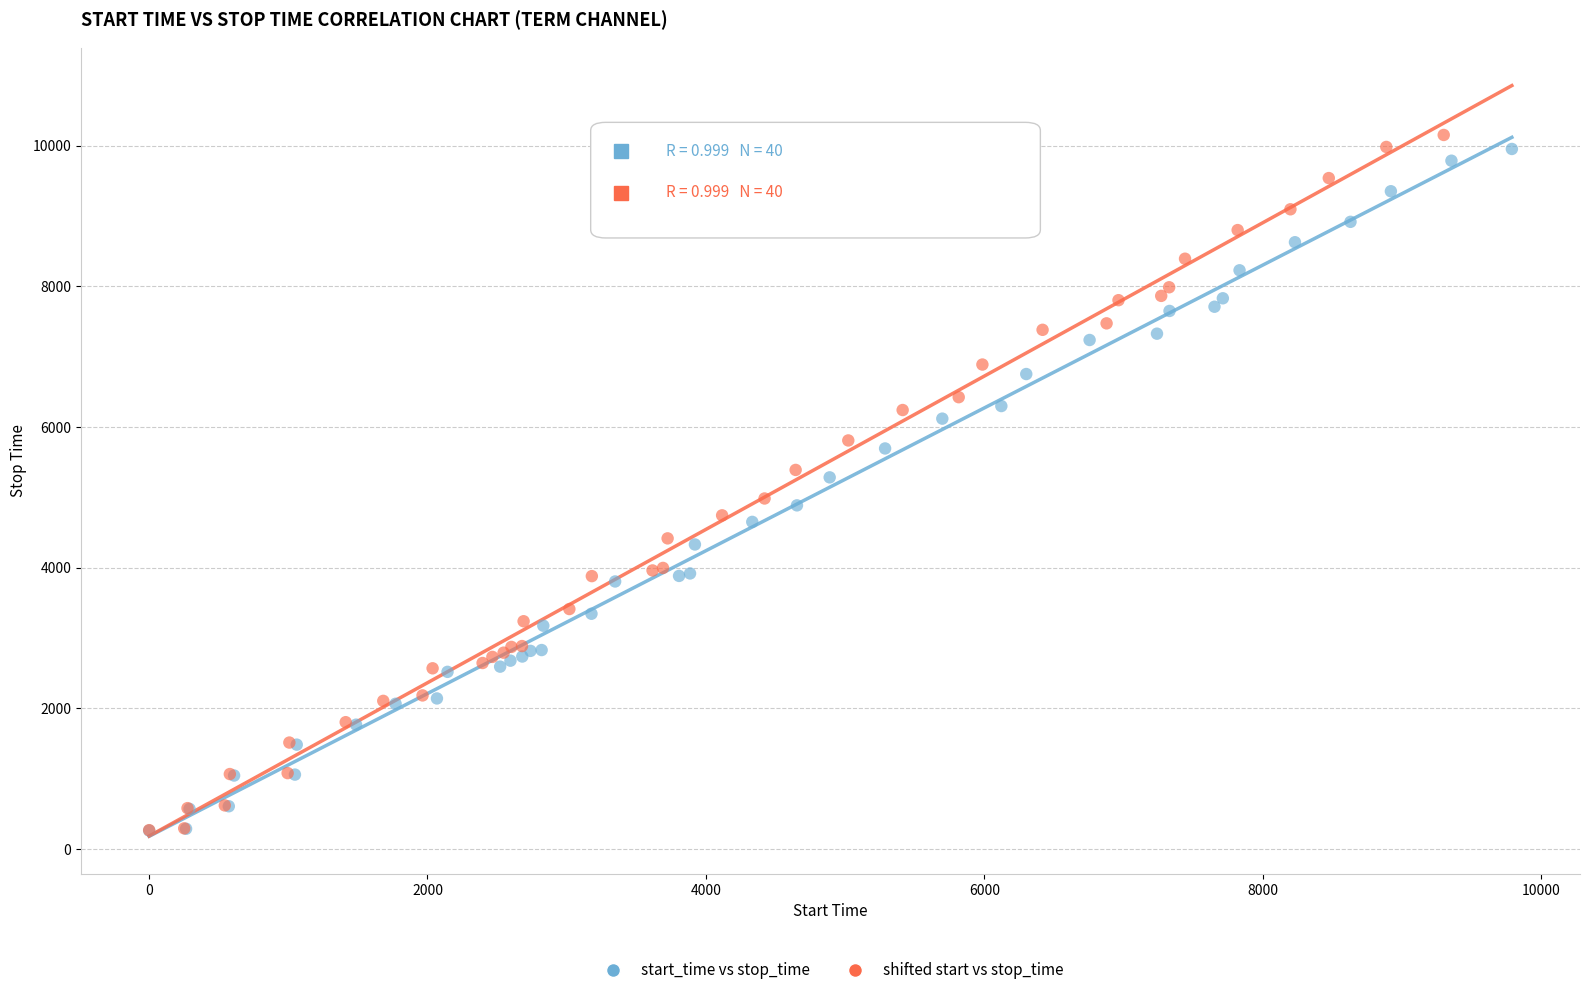

Which series has the widest spread of Y values?

shifted start vs stop_time